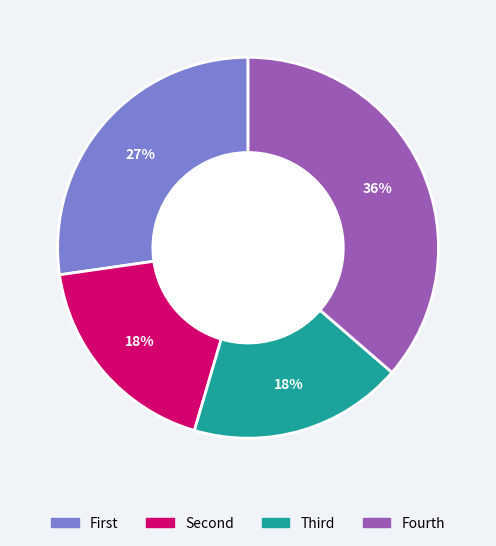

Count the number of slices in the pie.

4